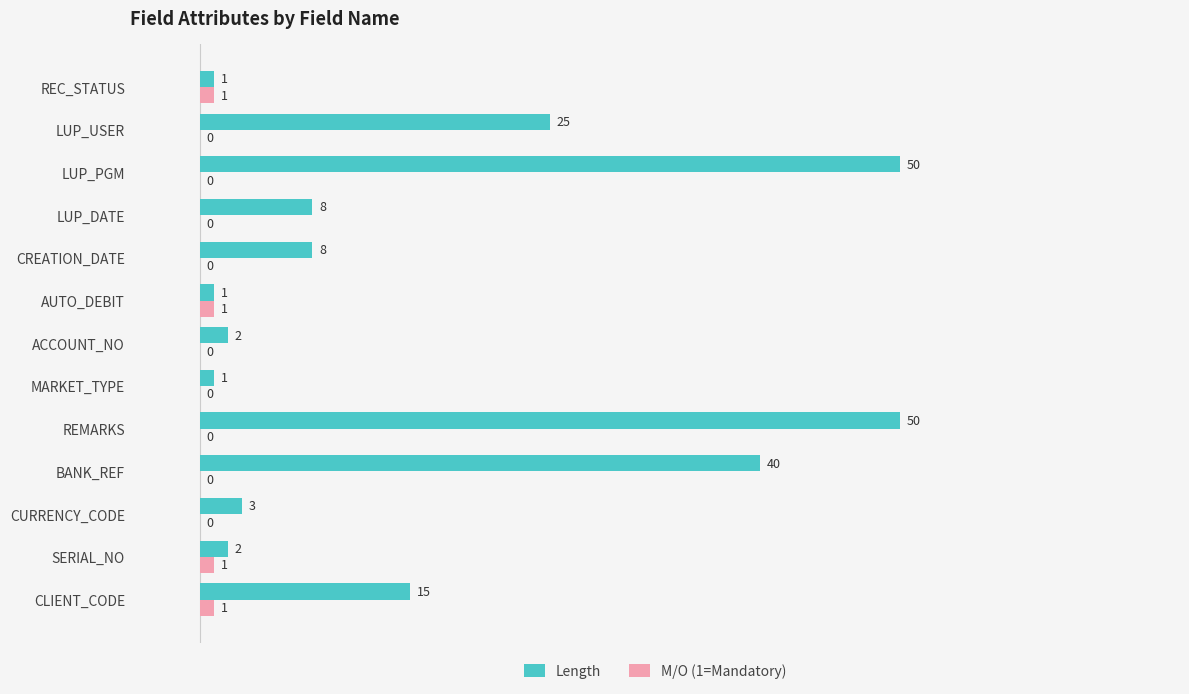

What is the sum of all M/O (1=Mandatory) values?

4